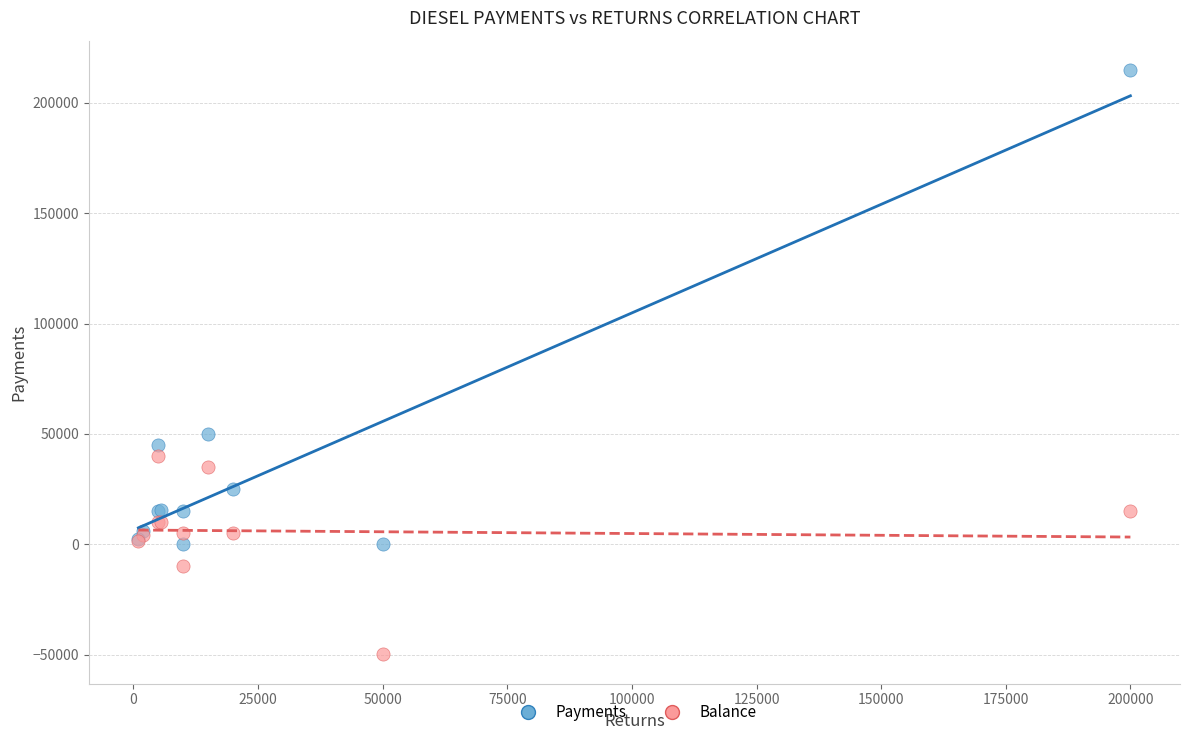

What are all the series names shown in the legend?

Payments, Balance